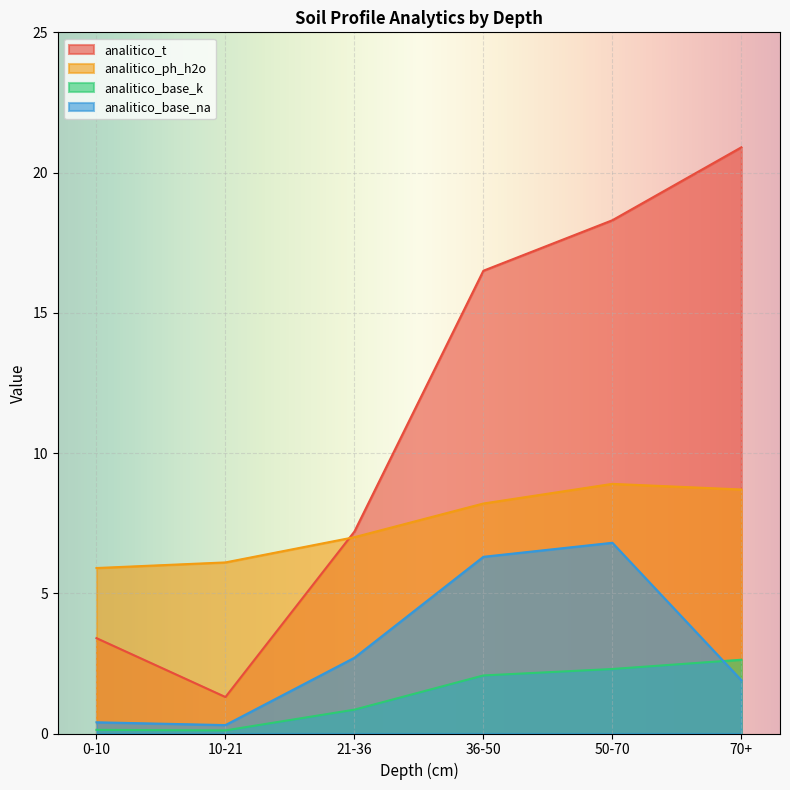

What is the difference between the maximum and minimum values in the analitico_base_na series?

6.5